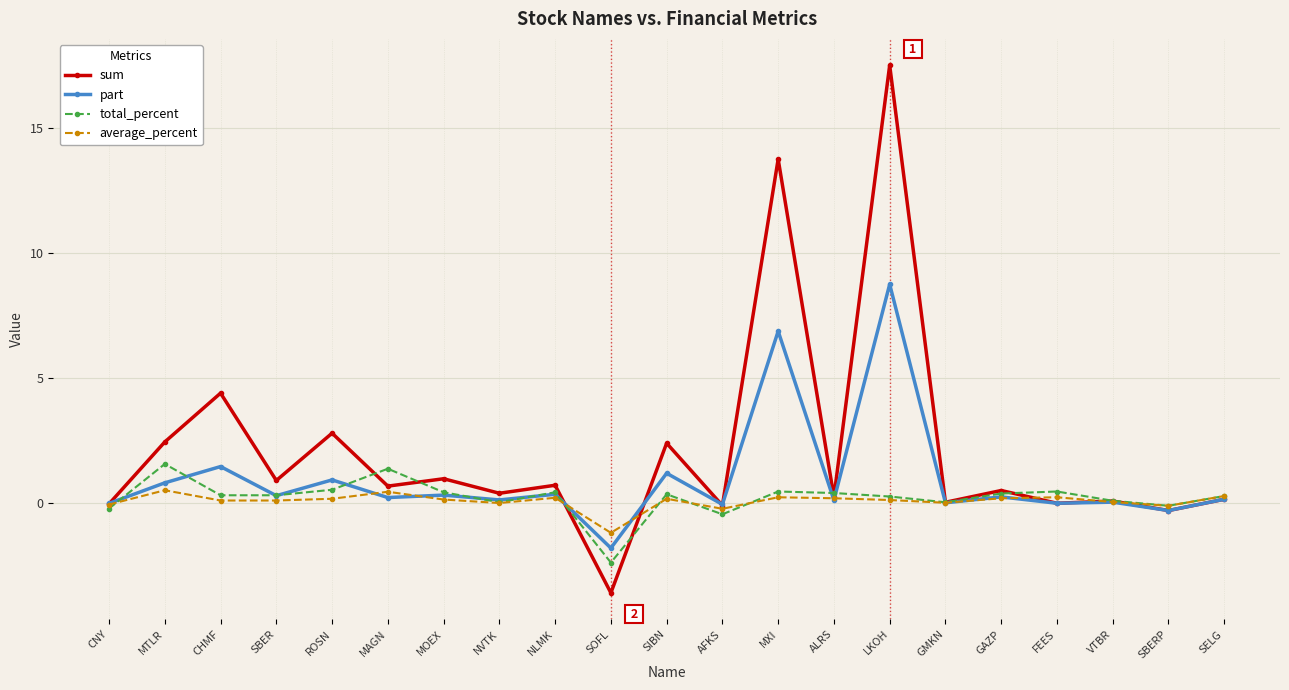

What is the total value across all series at NLMK?

1.7